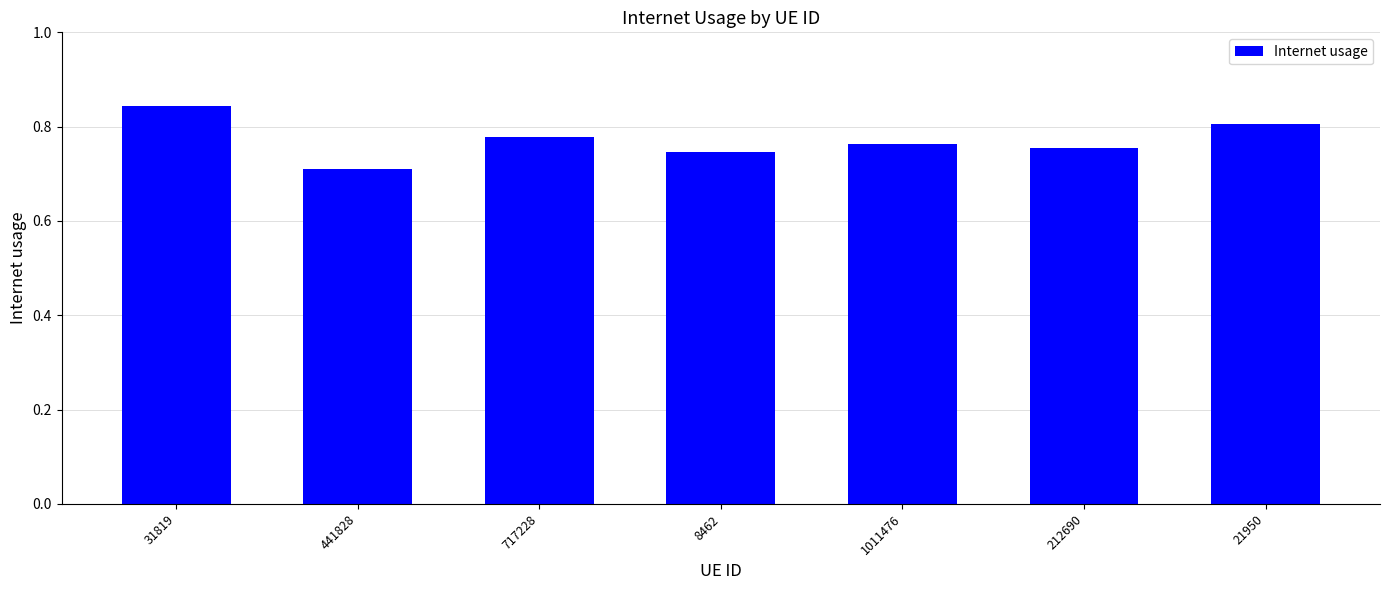

What is the difference between the maximum and minimum values?

0.1